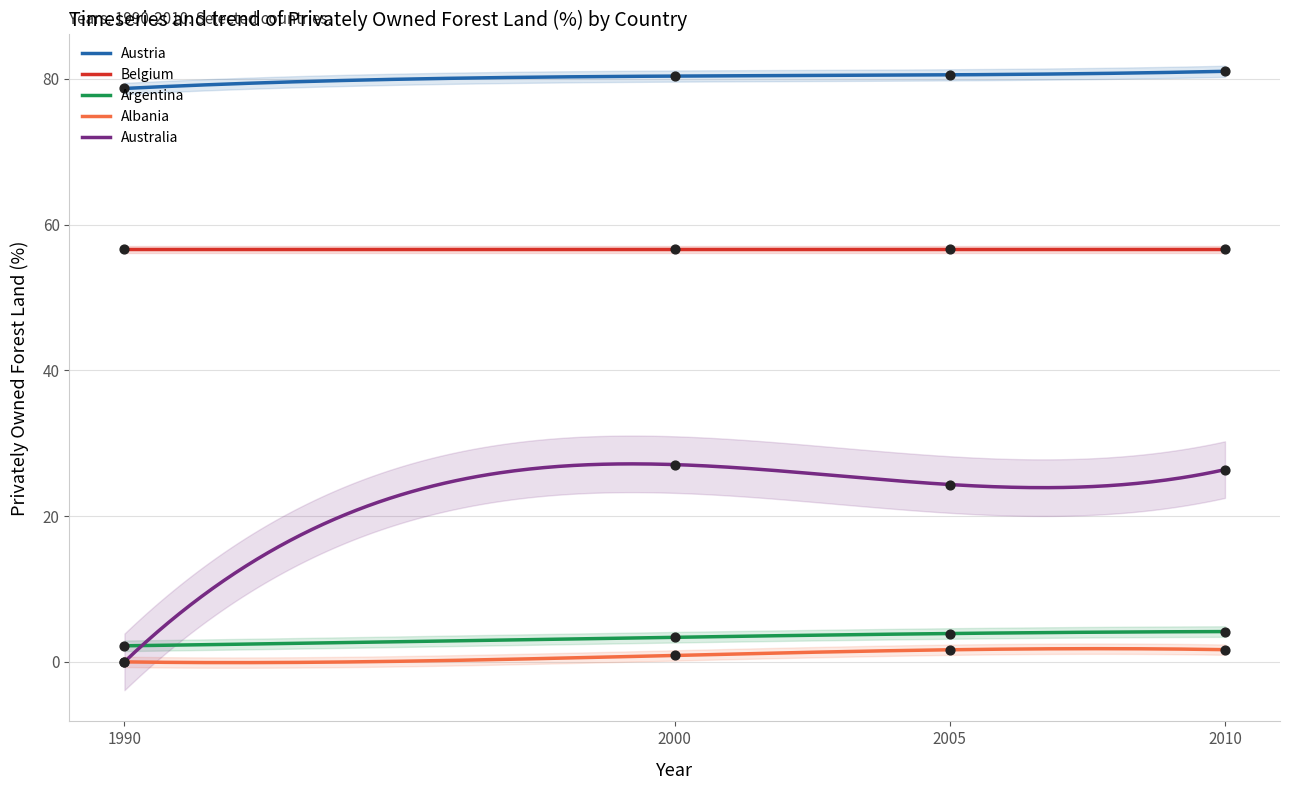

At which category is the sum across all series the highest?

2010